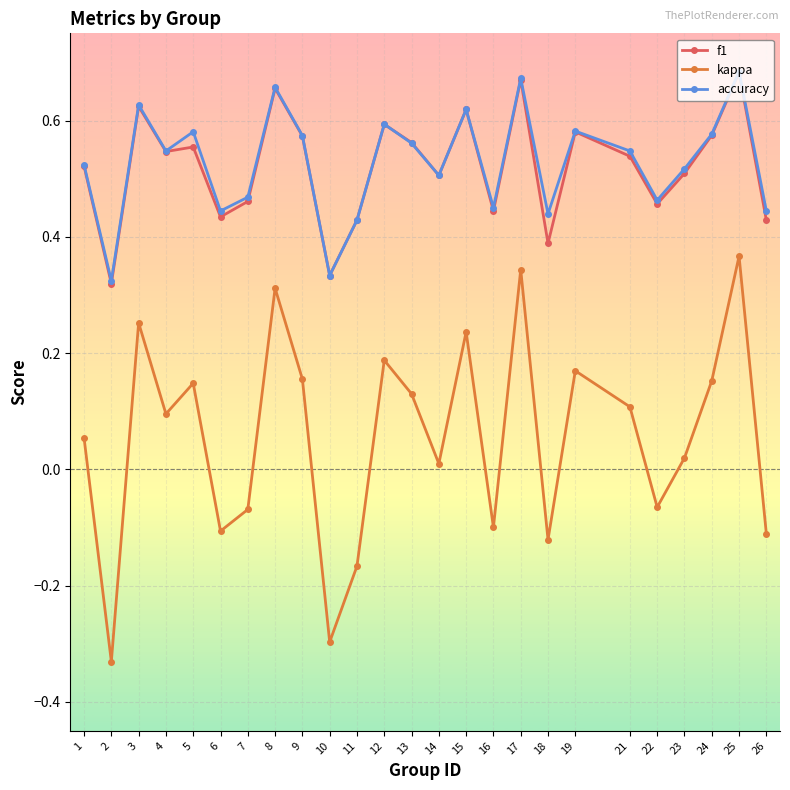

True or false: kappa and accuracy intersect in this chart.

False